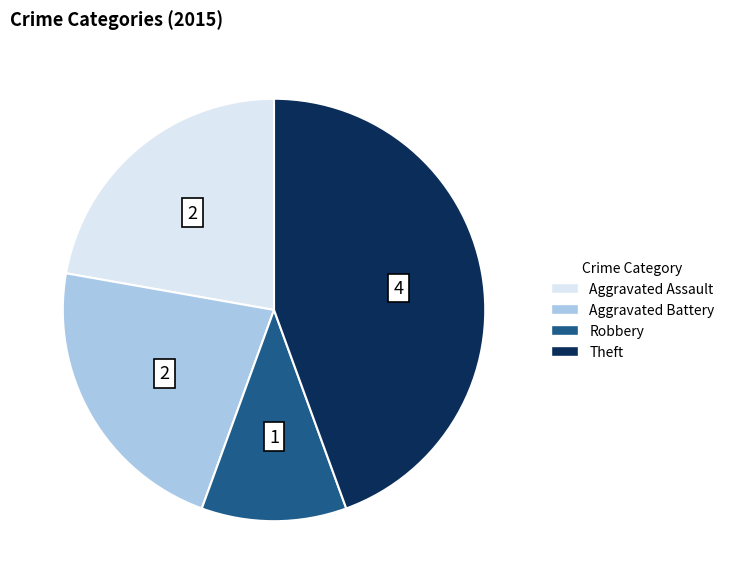

Is there a majority slice in this chart?

No